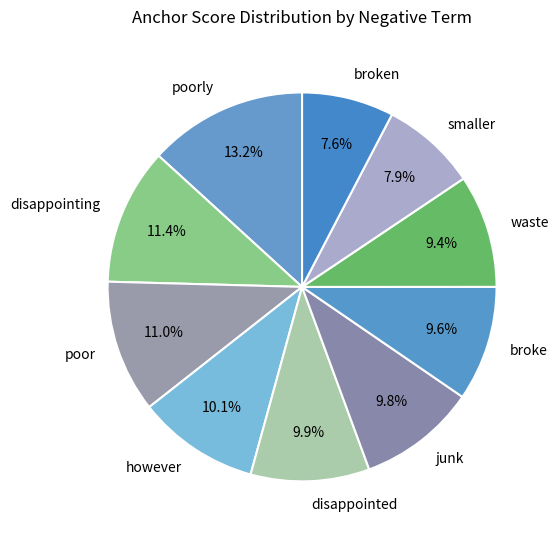

Combined, do broke and disappointed account for over 50%?

No